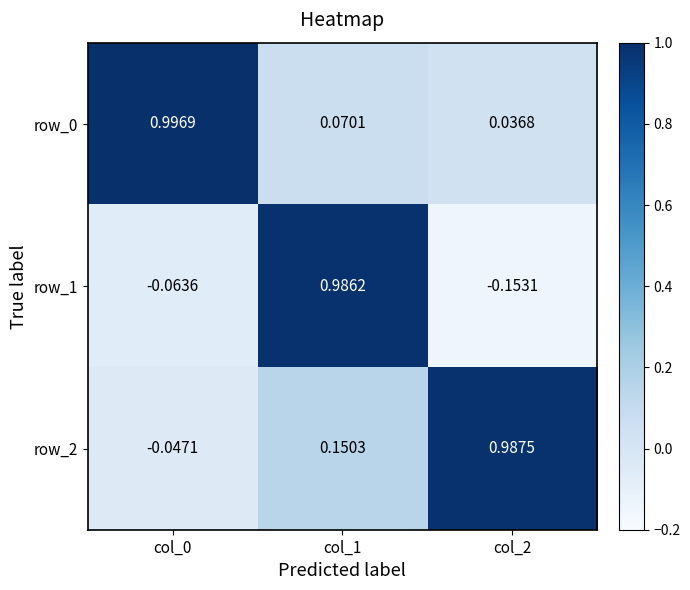

Is the value of row_0 at col_2 greater than the value of row_1 at col_2?

Yes